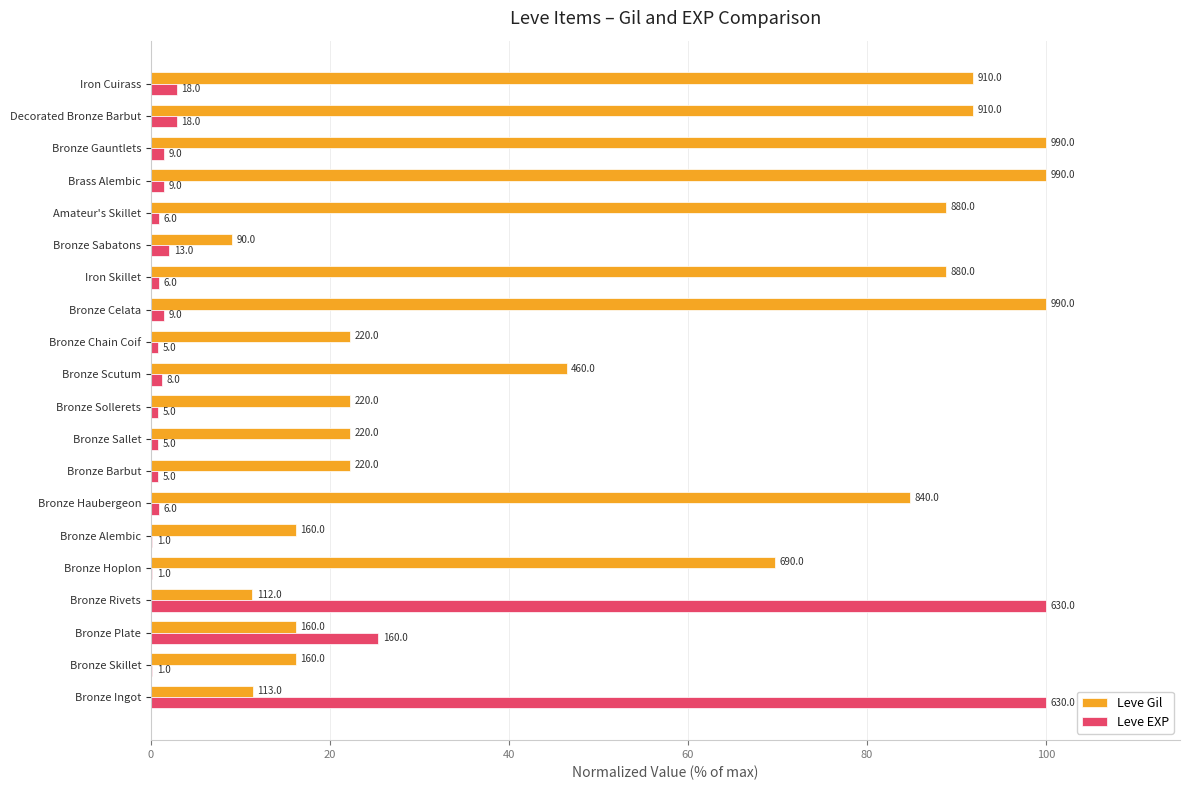

What are all the series names shown in the legend?

Leve Gil, Leve EXP